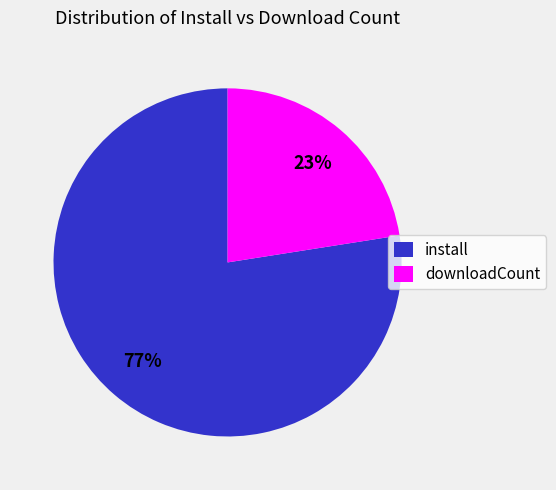

What is the smallest slice in the pie chart?

downloadCount